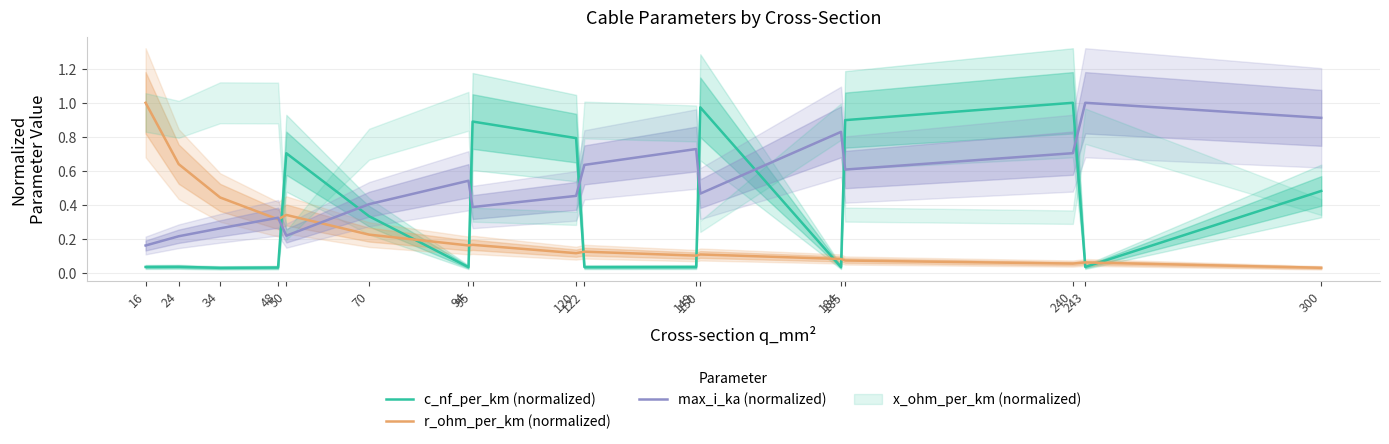

True or false: c_nf_per_km (normalized) and r_ohm_per_km (normalized) intersect in this chart.

True